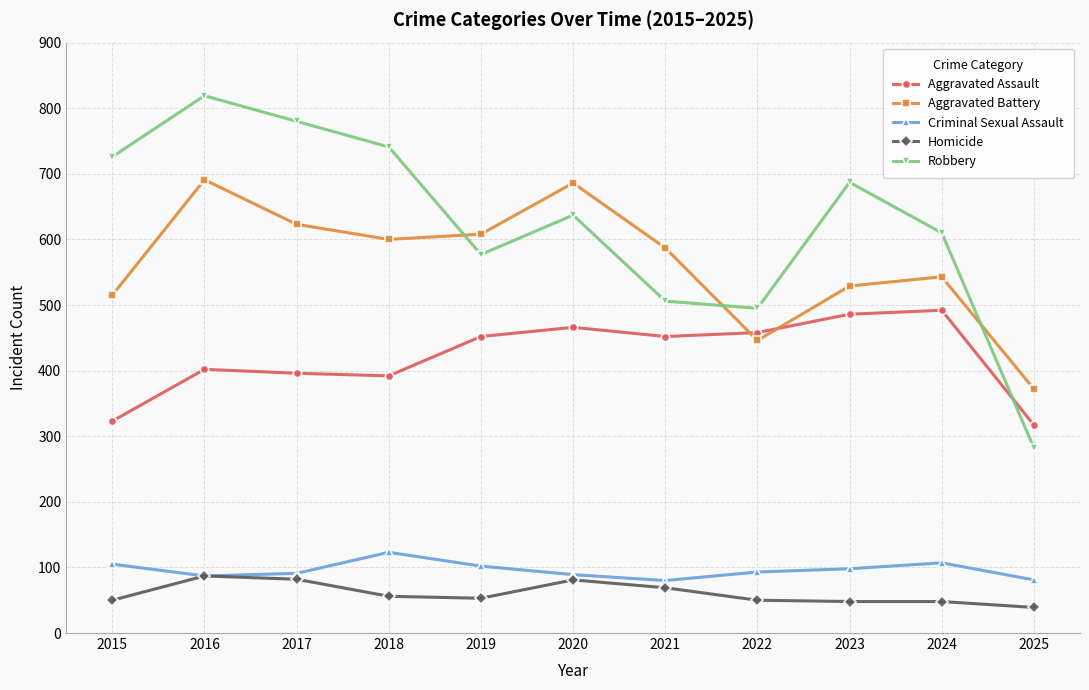

What is the minimum value for Robbery?

282